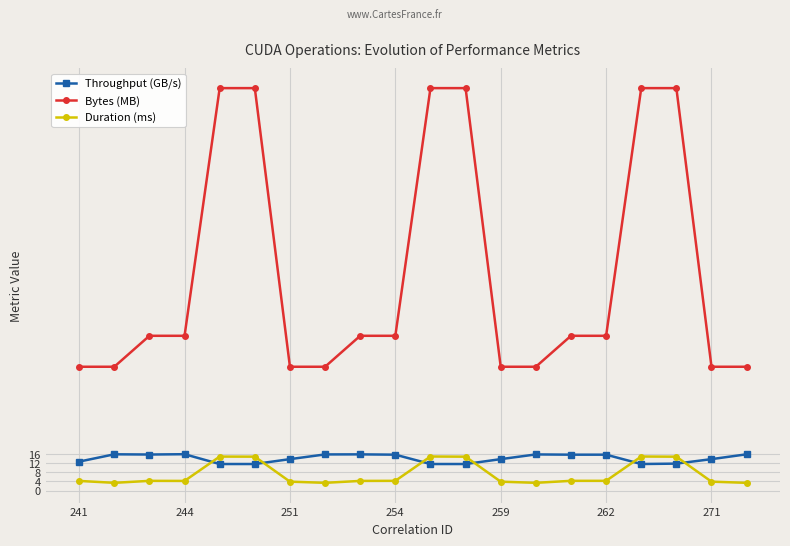

Which series has the largest range (max minus min)?

Bytes (MB)